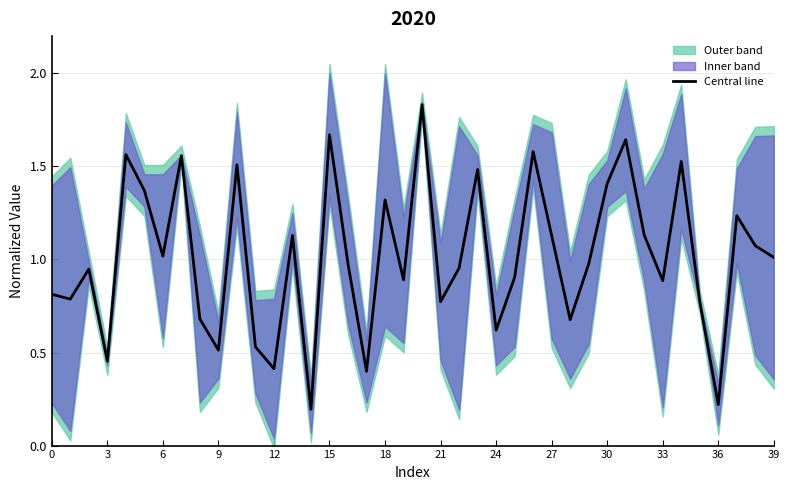

True or false: Central line has a value of 1.3 at 18.

True